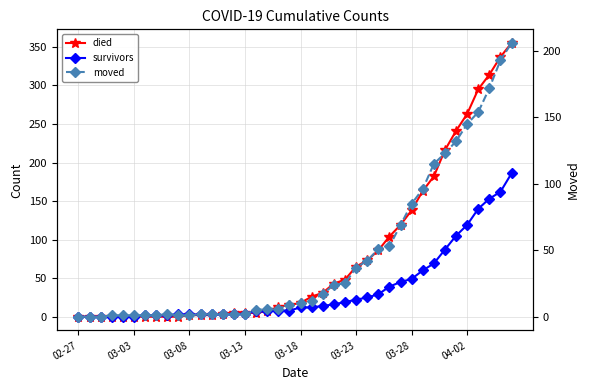

Is it true that died equals 204 at 8?

False